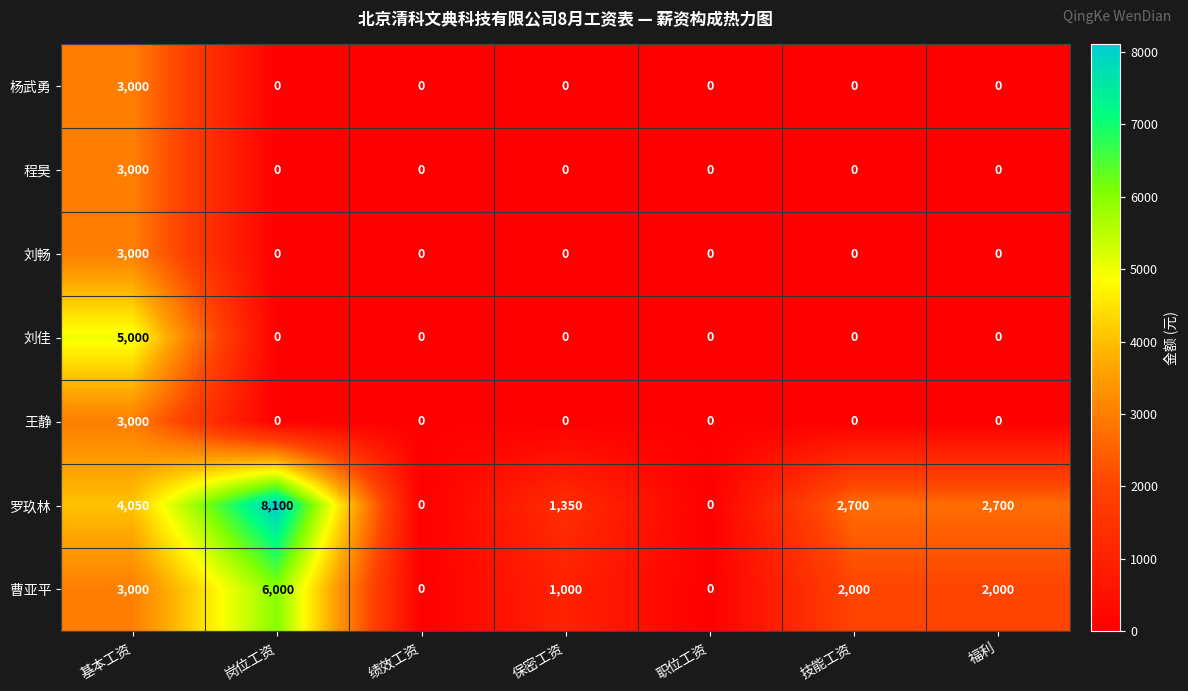

Which series changed the most between 岗位工资 and 绩效工资?

罗玖林